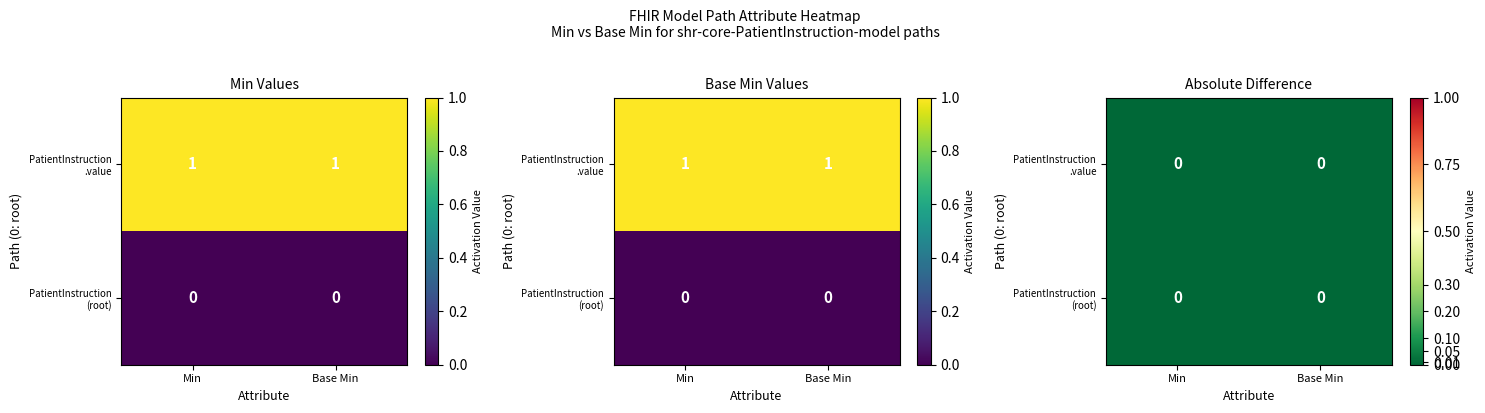

What is the sum of the shr-core-PatientInstruction-model.value values at 1 and 0?

2